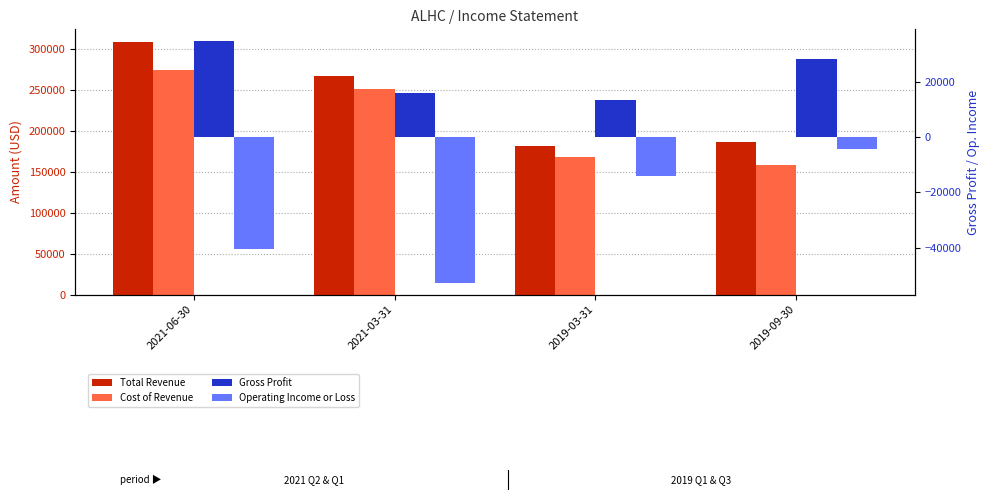

What is the spread (max minus min) of values at 2021-06-30?

349400